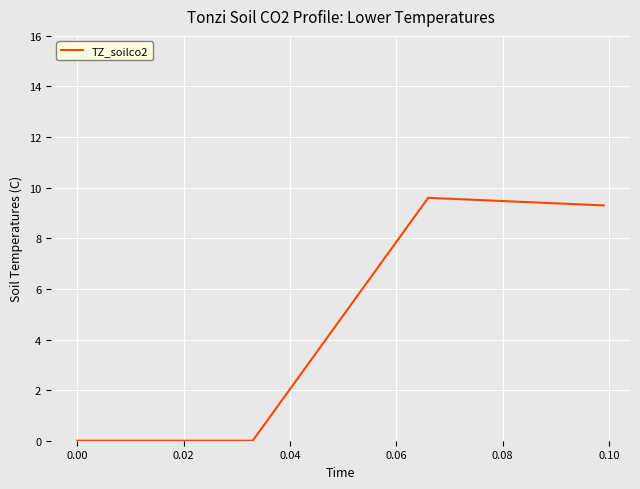

What is the greatest value displayed?

9.6